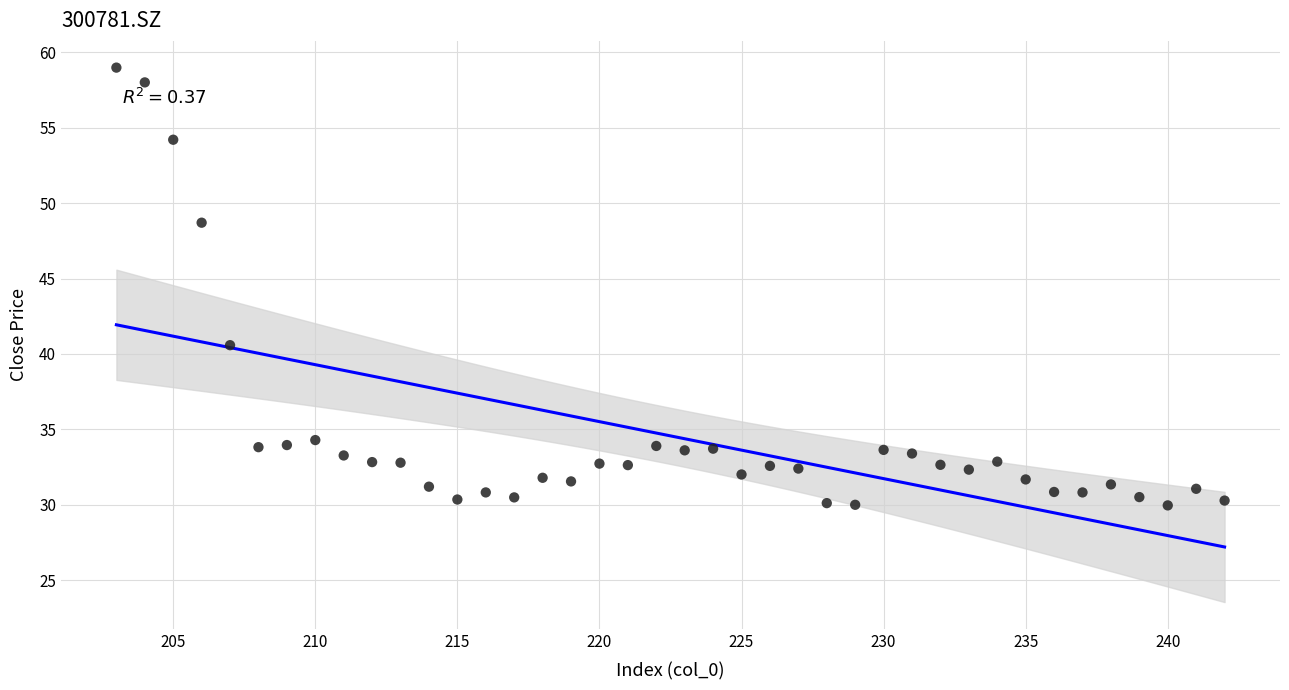

What is the range of Y values (max minus min)?

29.0